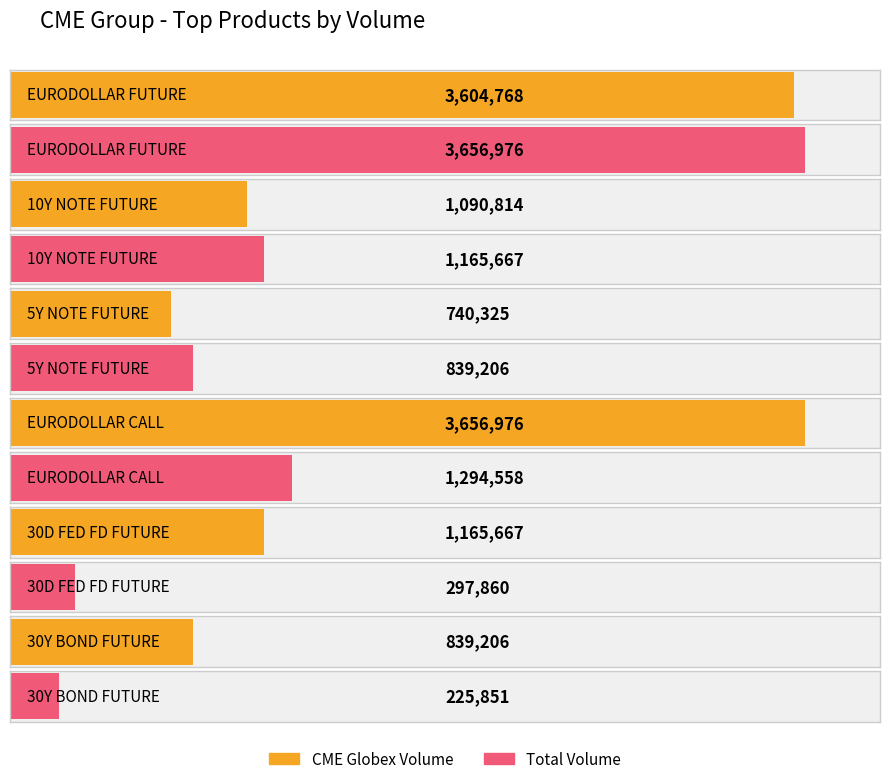

What is the lowest value of the CME Globex Volume series?

740325